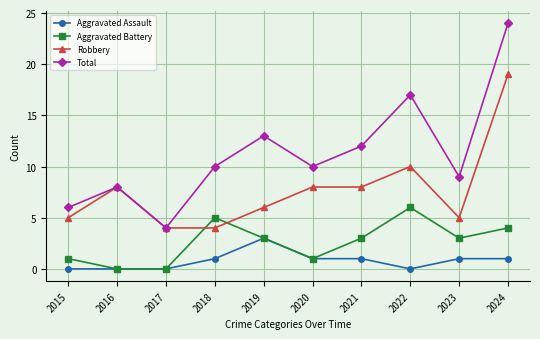

Reading left to right, list all the values displayed in this chart.

Aggravated Assault: 2015=0	2016=0	2017=0	2018=1	2019=3	2020=1	2021=1	2022=0	2023=1	2024=1
Aggravated Battery: 2015=1	2016=0	2017=0	2018=5	2019=3	2020=1	2021=3	2022=6	2023=3	2024=4
Robbery: 2015=5	2016=8	2017=4	2018=4	2019=6	2020=8	2021=8	2022=10	2023=5	2024=19
Total: 2015=6	2016=8	2017=4	2018=10	2019=13	2020=10	2021=12	2022=17	2023=9	2024=24